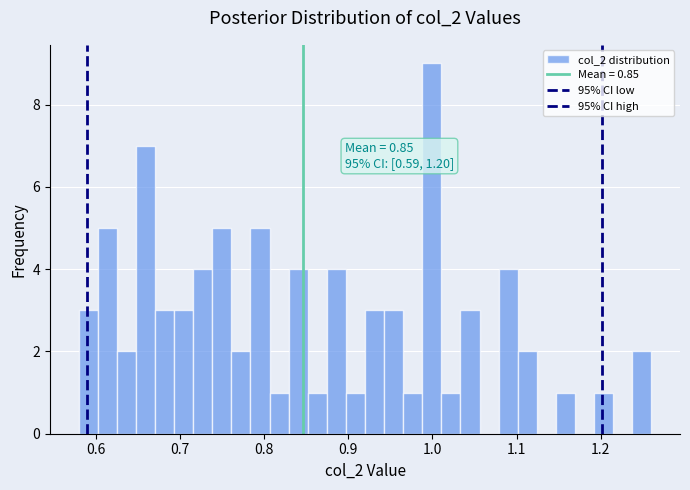

Around what value on the x-axis is the tallest bar? Give the approximate position of its centre, as read against the axis.

1.00